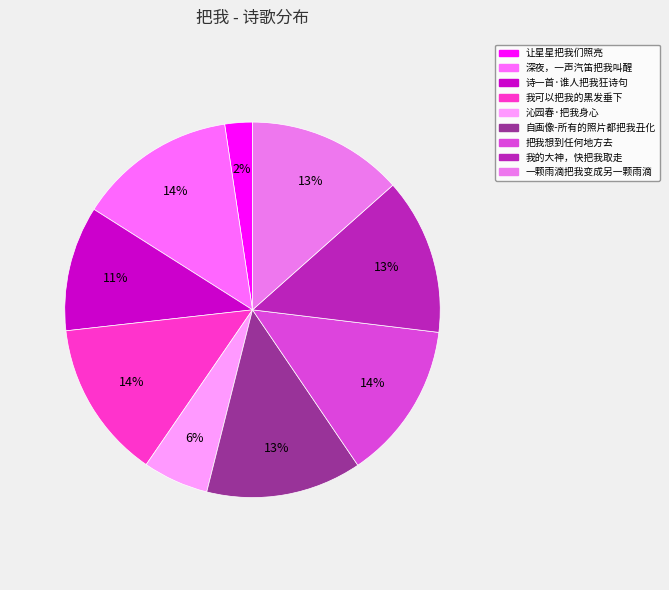

Is there a majority slice in this chart?

No